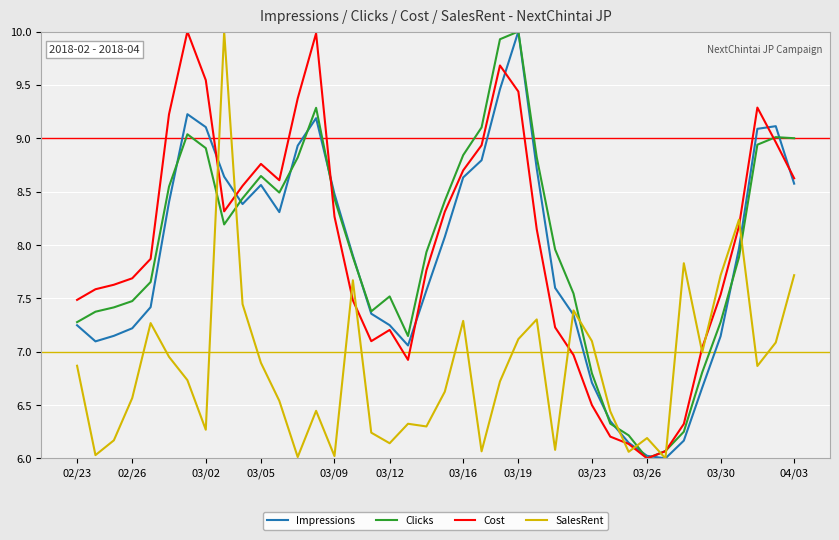

How many interior local valleys does the Clicks series have?

5